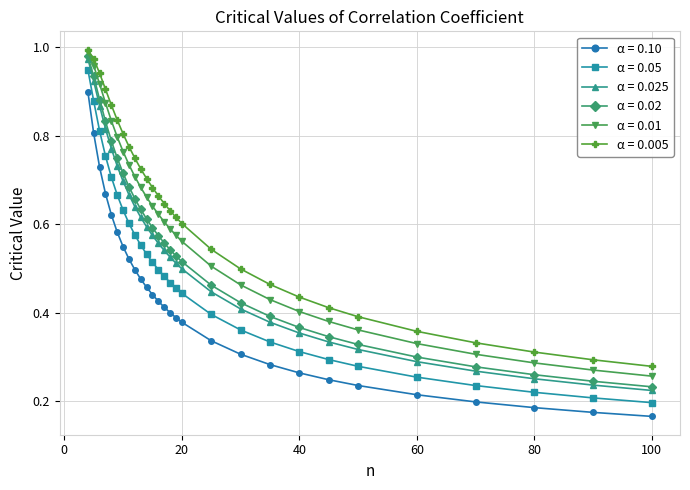

True or false: α = 0.10 and α = 0.02 intersect in this chart.

False